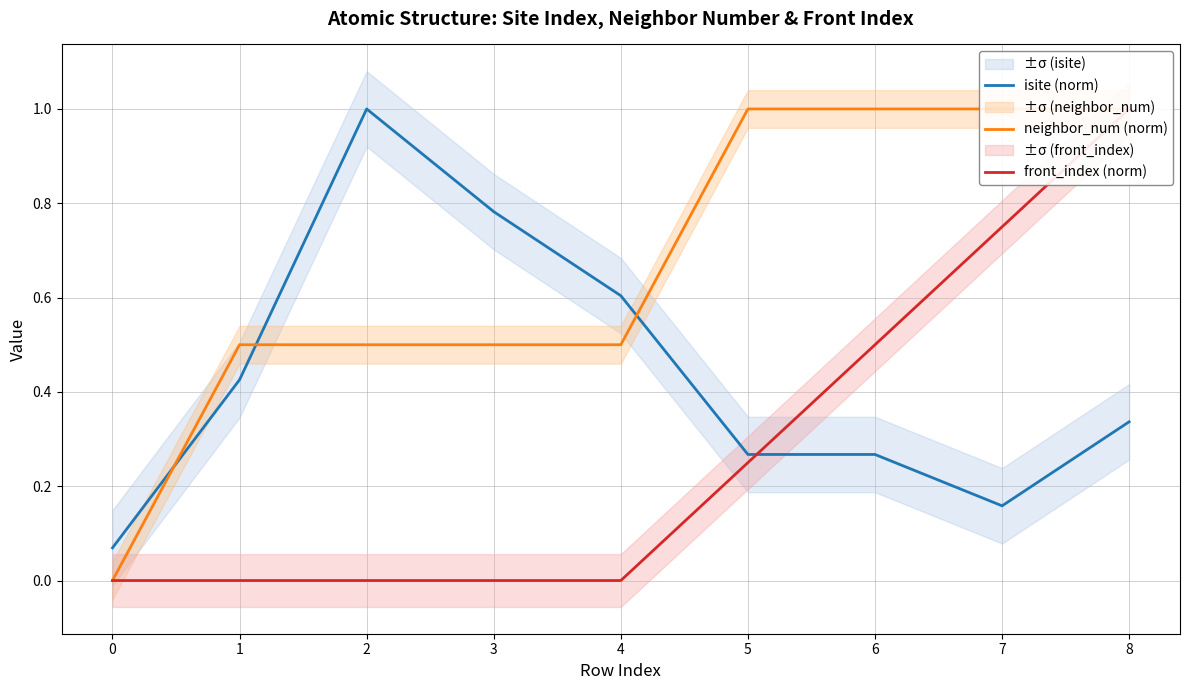

At which label does front_index (norm) reach its peak?

8